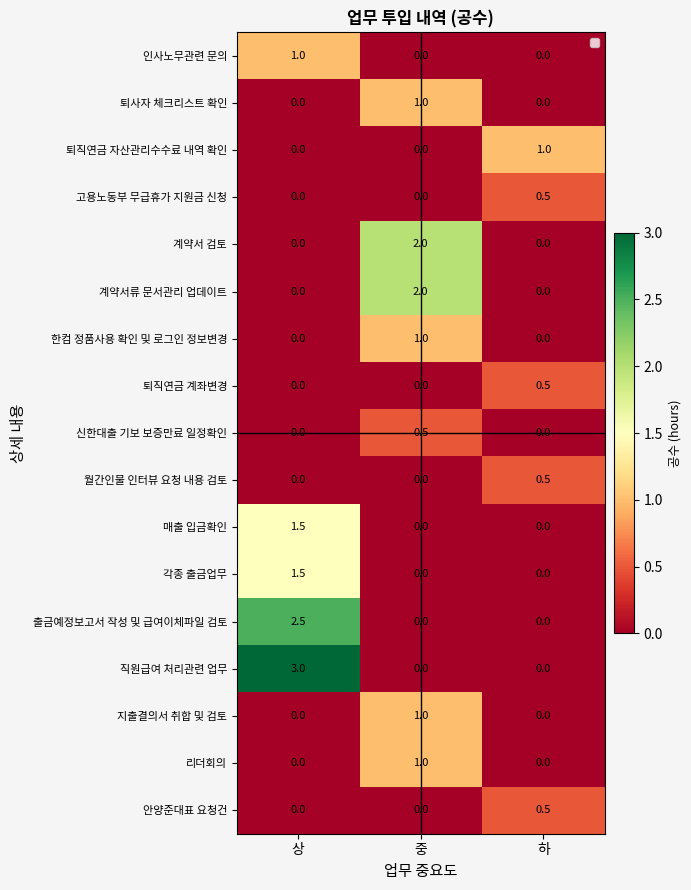

The value of 퇴사자 체크리스트 확인 at 하 is 0.6. True or false?

False